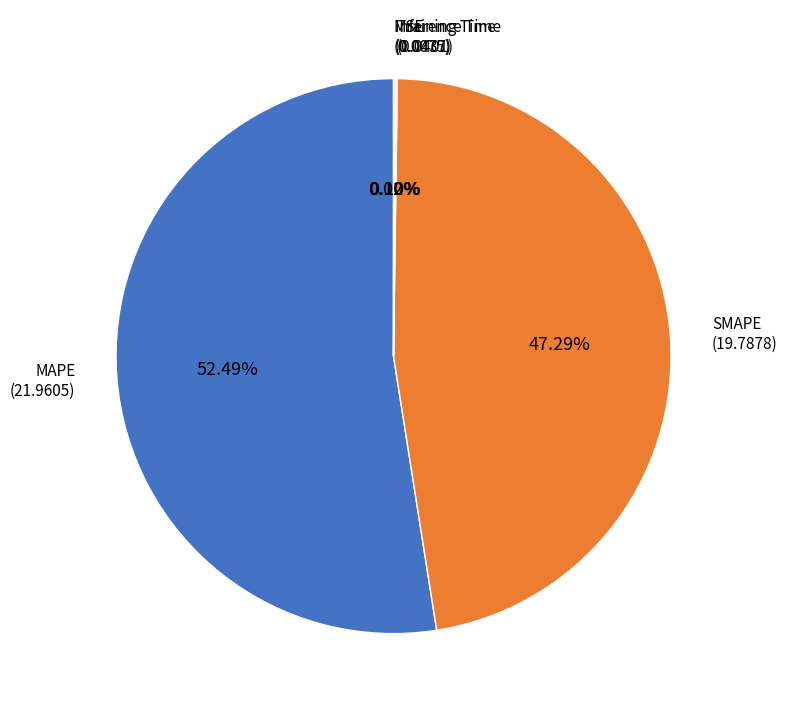

Is there any slice that represents more than half of the pie?

Yes